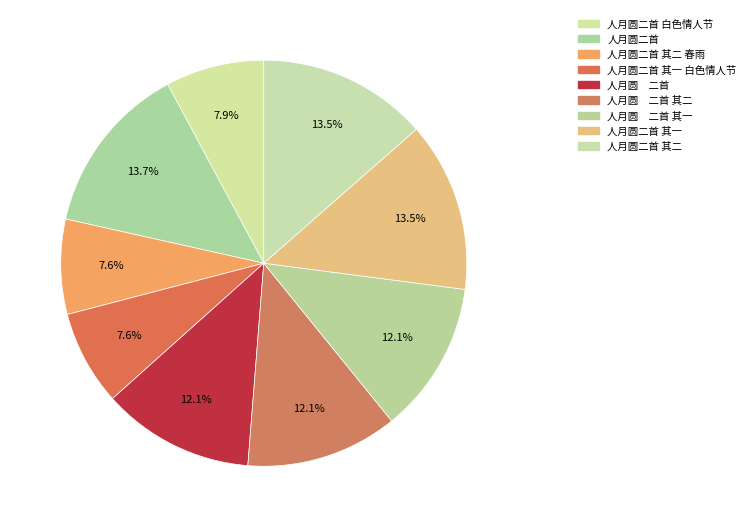

Rank the categories by value from highest to lowest.

人月圆二首, 人月圆二首 其二, 人月圆二首 其一, 人月圆　二首, 人月圆　二首 其二, 人月圆　二首 其一, 人月圆二首 白色情人节, 人月圆二首 其二 春雨, 人月圆二首 其一 白色情人节